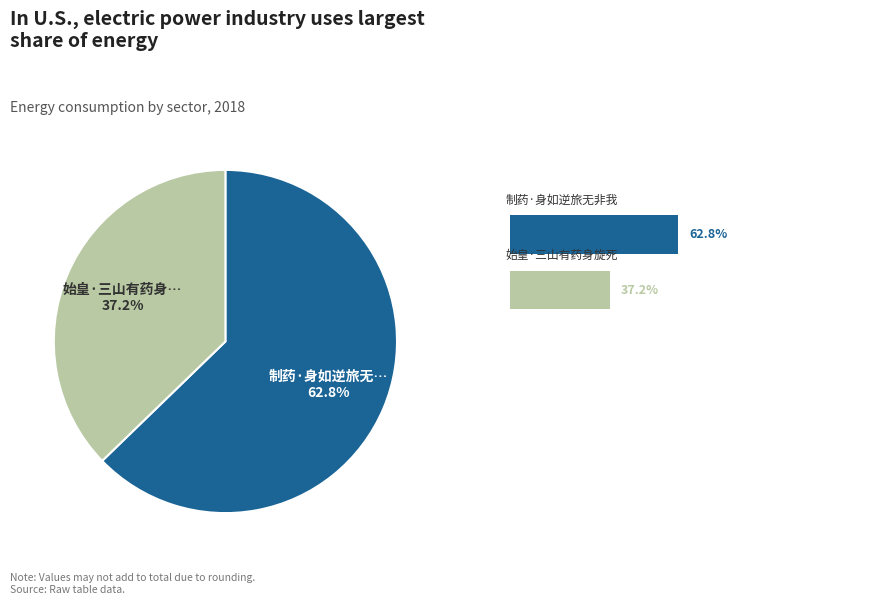

Does any single category account for the majority?

Yes